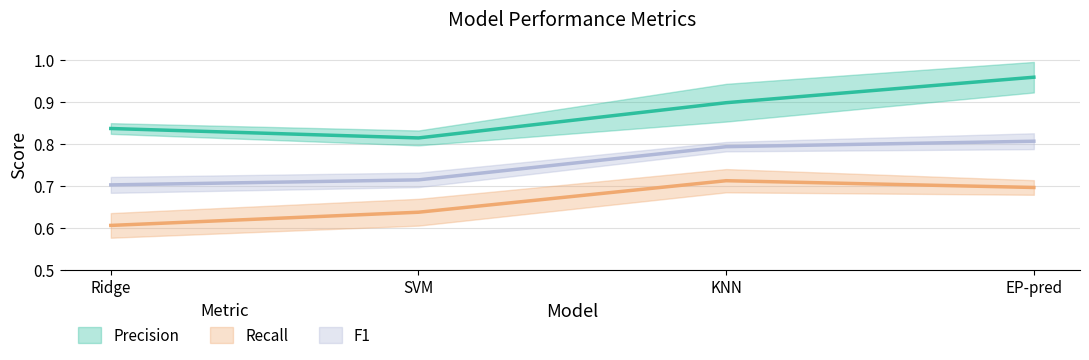

How many Precision values are between 0 and 1?

4